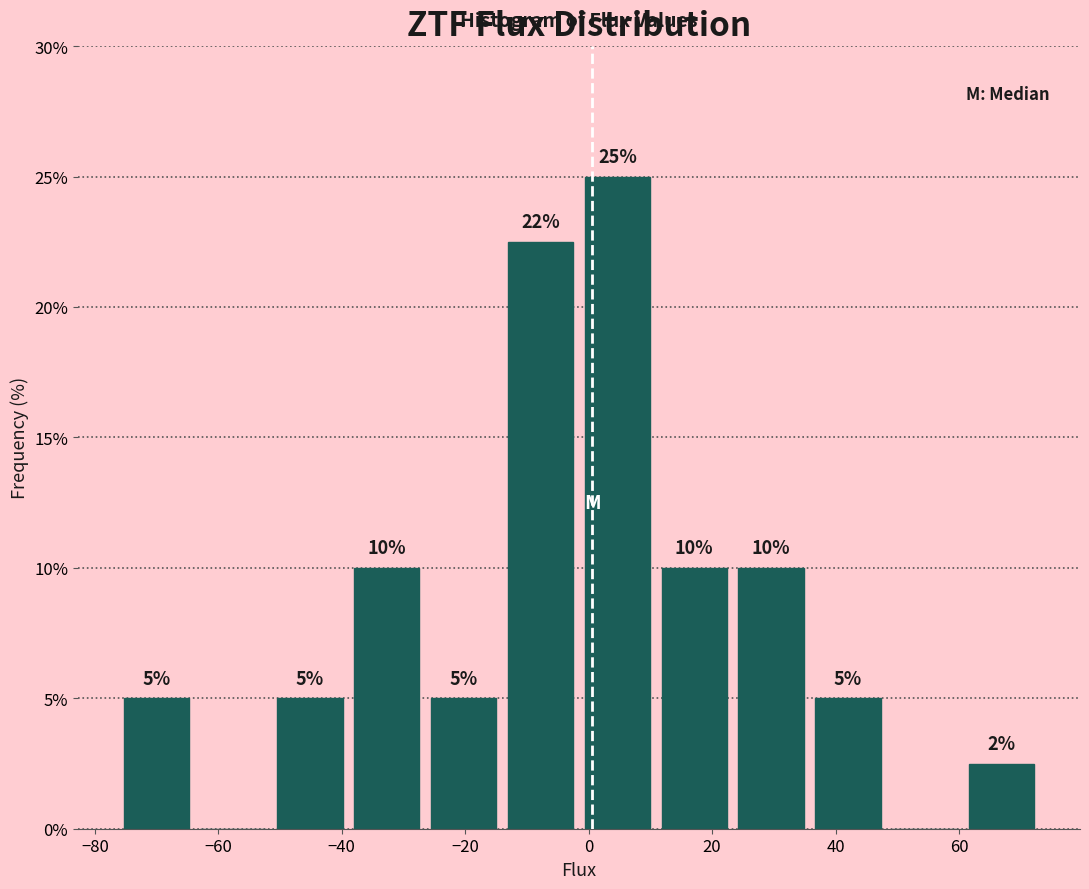

Over which range of the x-axis is the bar tallest?

-2 to 10